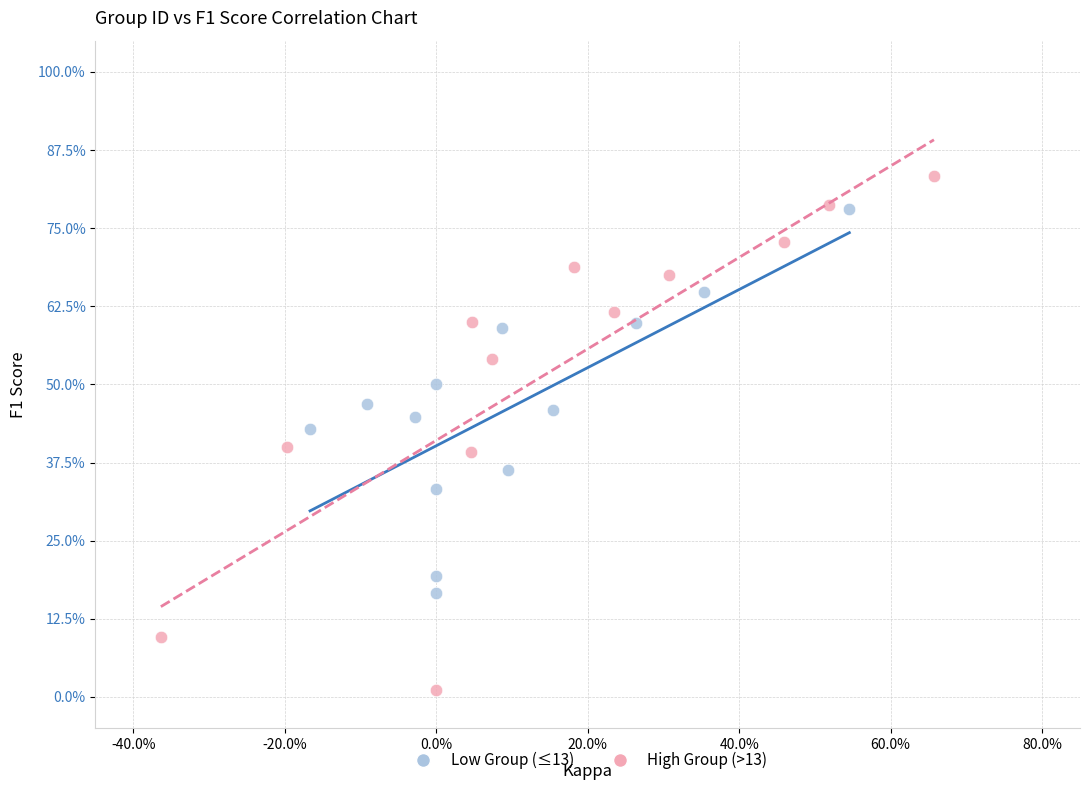

What are all the series names shown in the legend?

Low Group (≤13), High Group (>13)